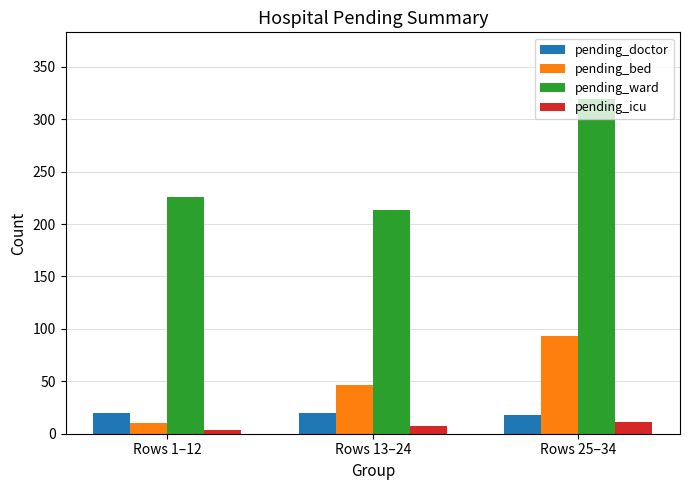

What is the greatest value displayed?

319